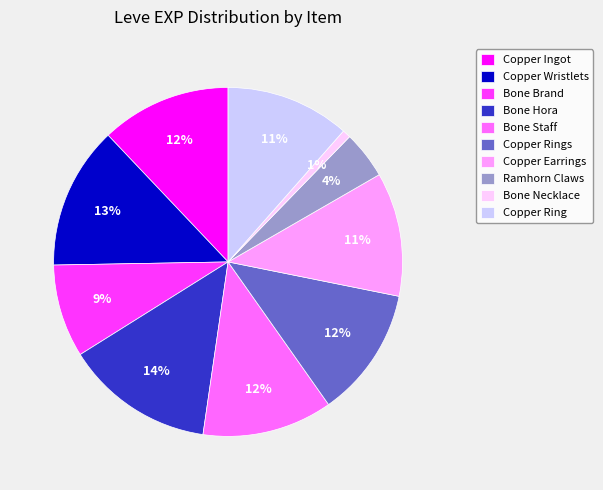

Which category has the smallest portion of the pie?

Bone Necklace